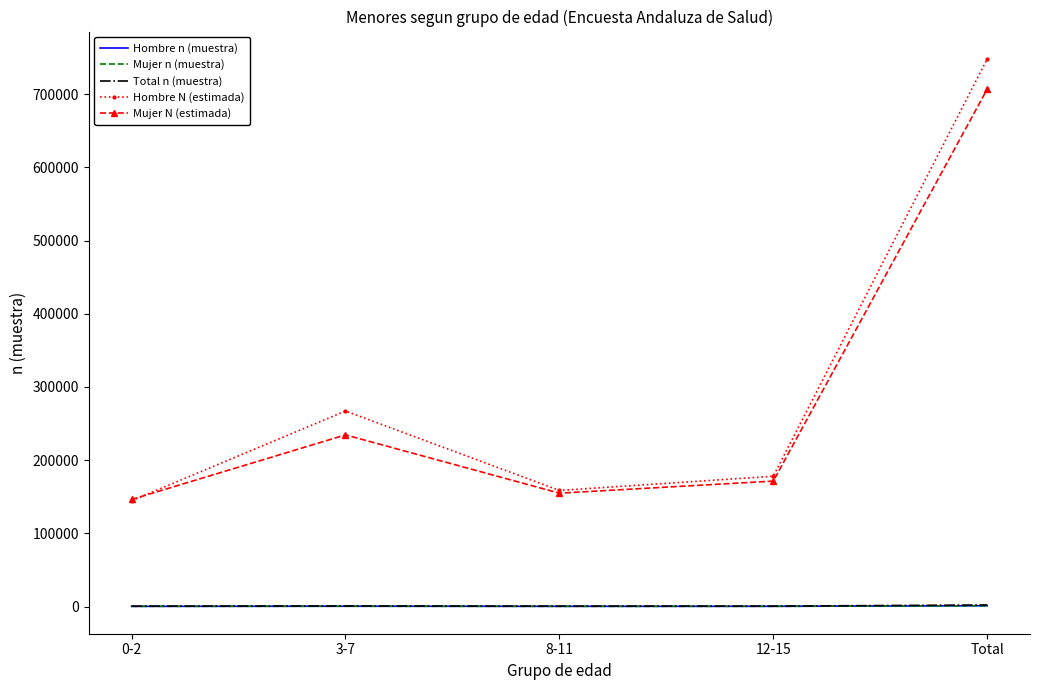

True or false: Mujer n (muestra) and Hombre N (estimada) cross at least once.

False